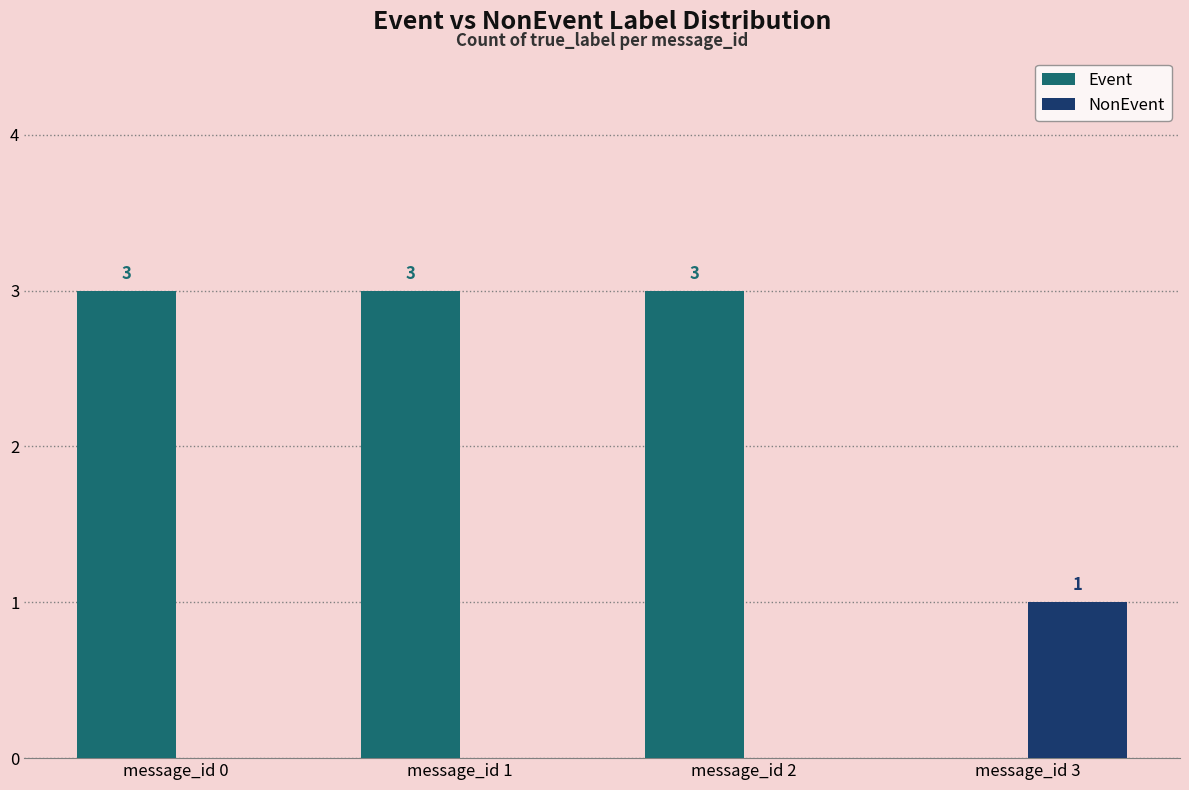

How many Event values are between 3 and 4?

3